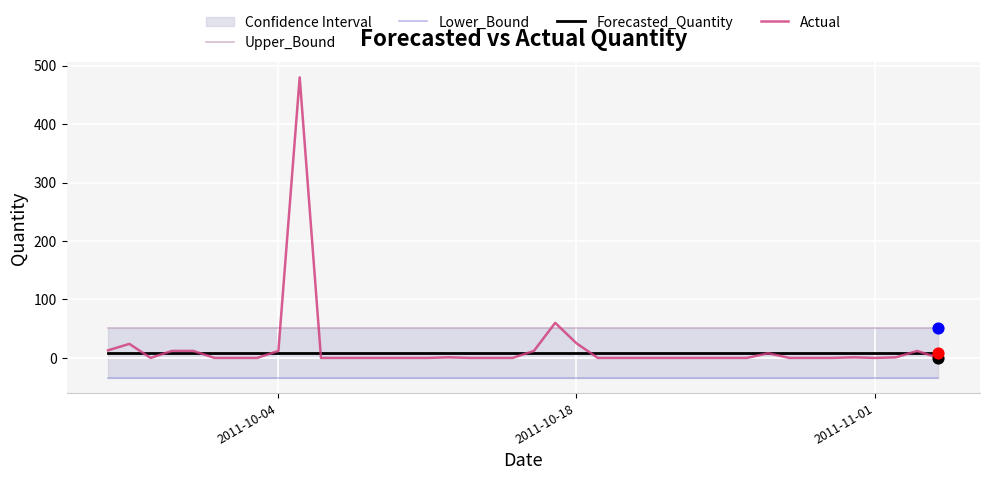

Which series reaches the minimum Y coordinate?

Lower_Bound